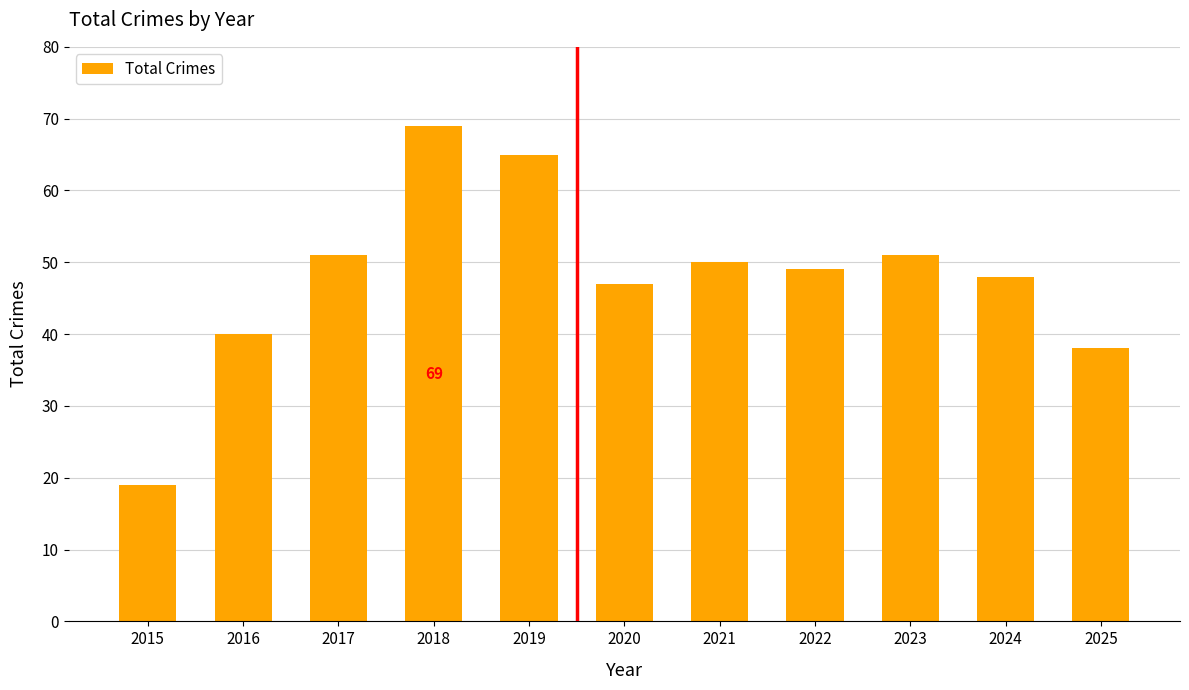

What is the smallest value displayed?

19